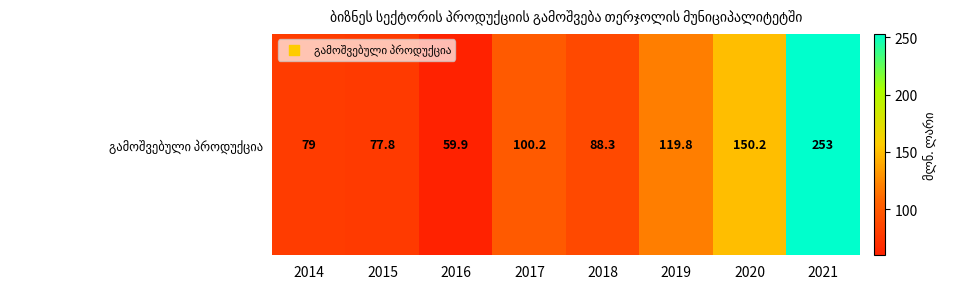

What is the ratio of the value at 2018 to the value at 2020?

0.6